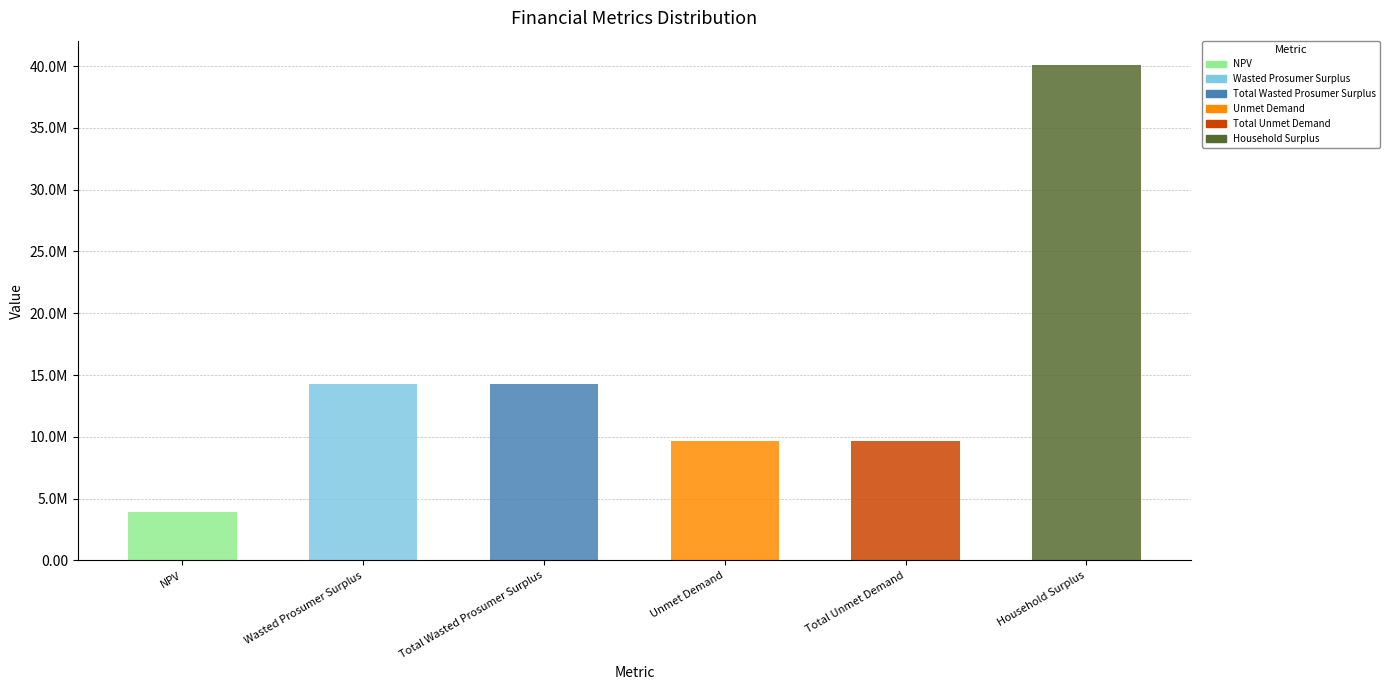

The value at Wasted Prosumer Surplus is 24298297.2. True or false?

False